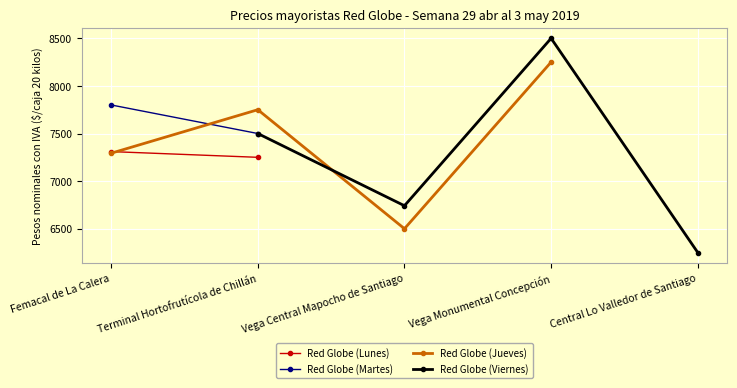

Which series changed the most between Femacal de La Calera and Vega Central Mapocho de Santiago?

Red Globe (Jueves)